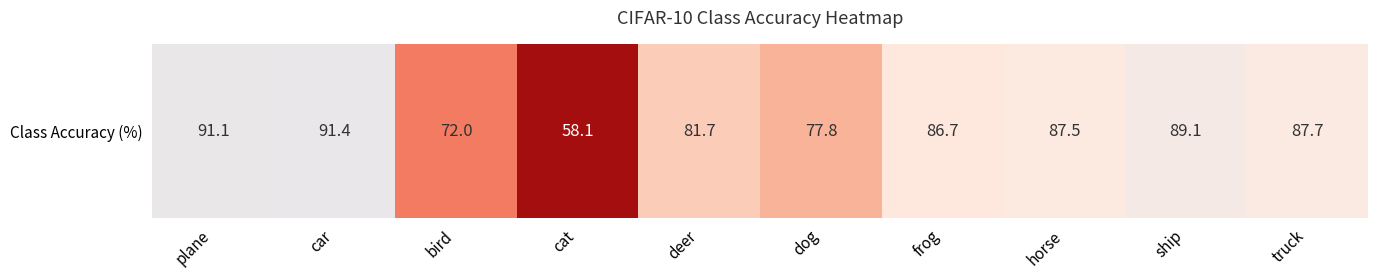

Reading right to left, transcribe all the data shown in this chart.

truck=87.7	ship=89.1	horse=87.5	frog=86.7	dog=77.8	deer=81.7	cat=58.1	bird=72.0	car=91.4	plane=91.1